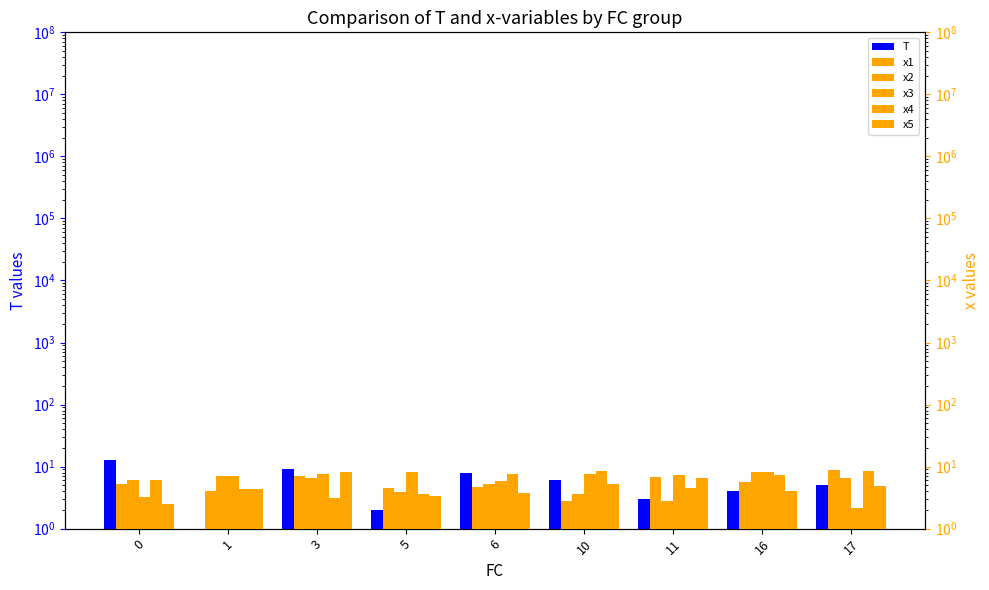

How many series are shown in this chart?

6